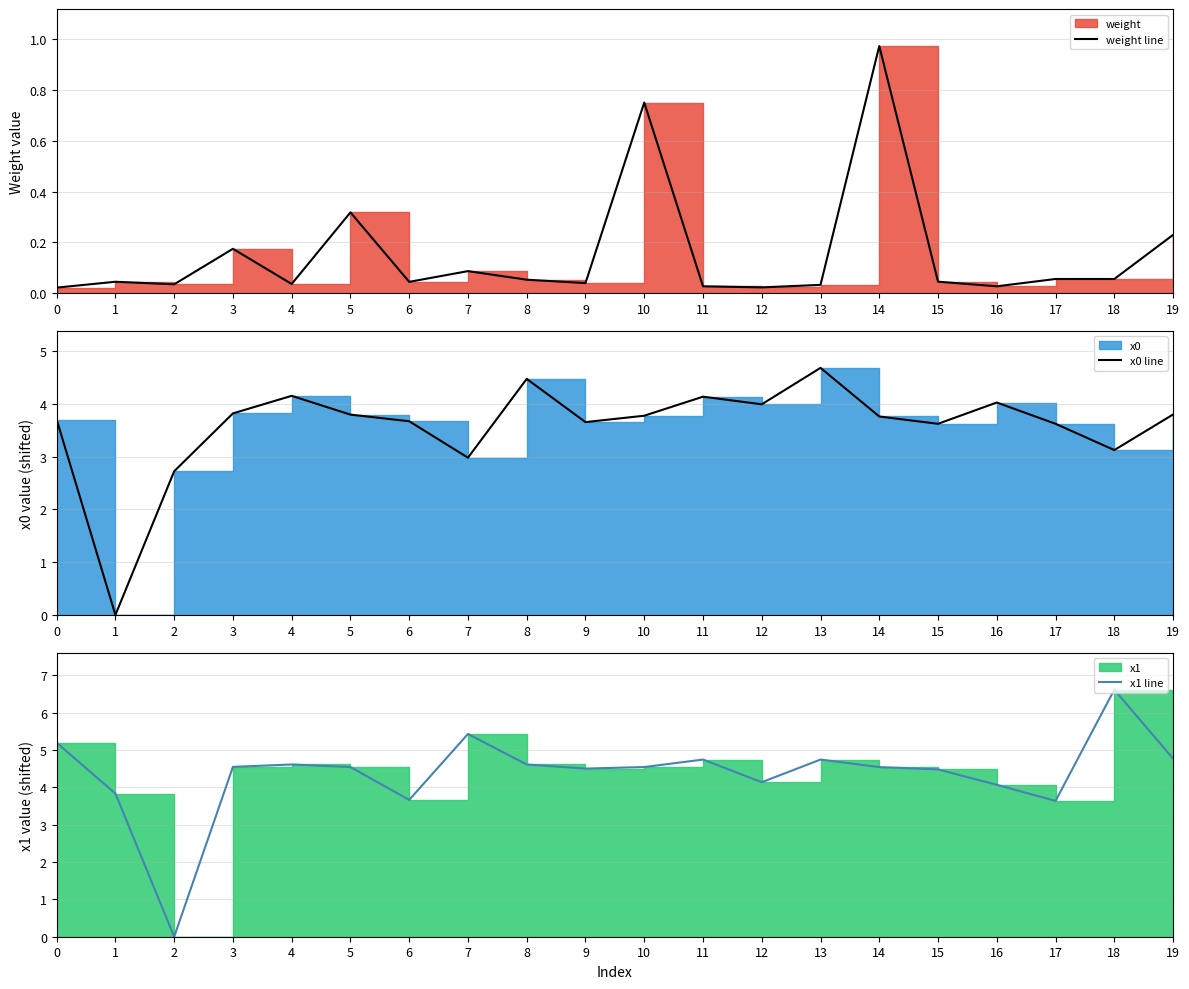

What is the difference between the x0 line values at 6 and 19?

0.1